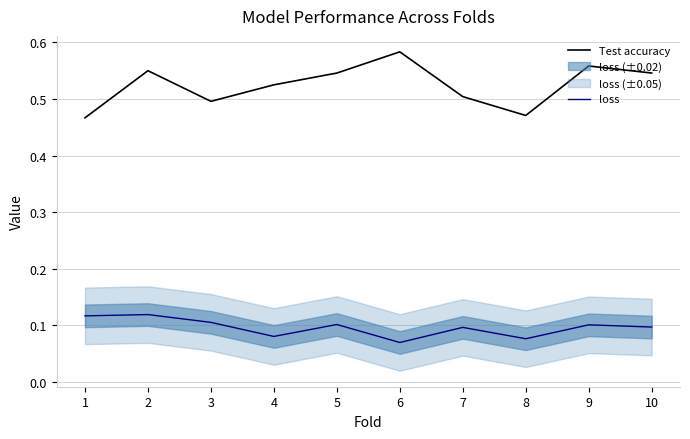

What is the total value across all series at 8?

0.5